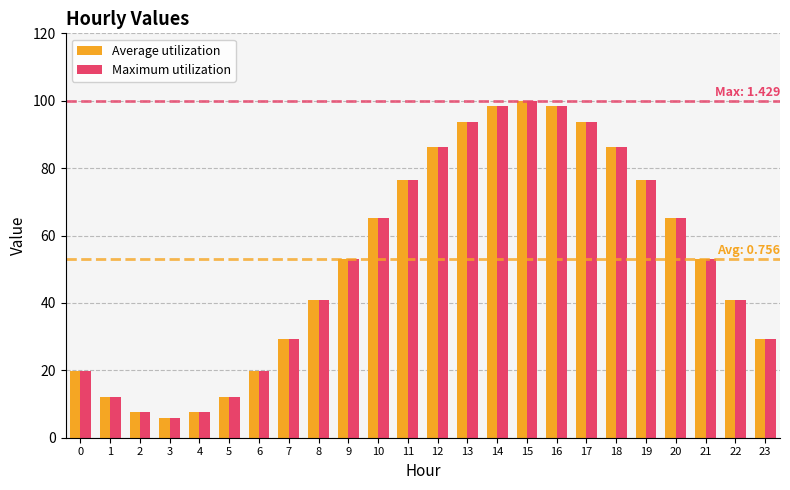

Reading left to right, transcribe all the data shown in this chart.

Average utilization: 0=19.7	1=12.2	2=7.5	3=5.9	4=7.5	5=12.2	6=19.7	7=29.4	8=40.8	9=52.9	10=65.1	11=76.5	12=86.2	13=93.7	14=98.4	15=100.0	16=98.4	17=93.7	18=86.2	19=76.5	20=65.1	21=52.9	22=40.8	23=29.4
Maximum utilization: 0=19.7	1=12.2	2=7.5	3=5.9	4=7.5	5=12.2	6=19.7	7=29.4	8=40.8	9=52.9	10=65.1	11=76.5	12=86.2	13=93.7	14=98.4	15=100.0	16=98.4	17=93.7	18=86.2	19=76.5	20=65.1	21=52.9	22=40.8	23=29.4